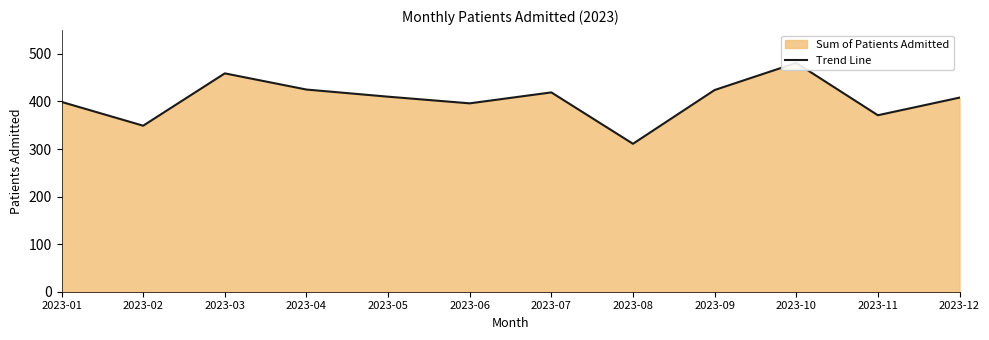

What is the maximum value shown in the chart?

481